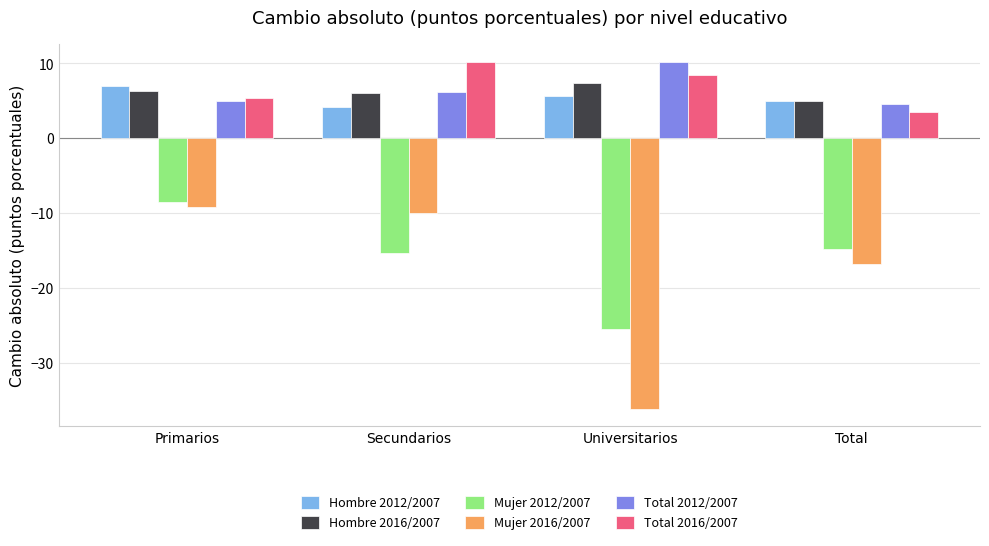

How many bars are there in each group?

6